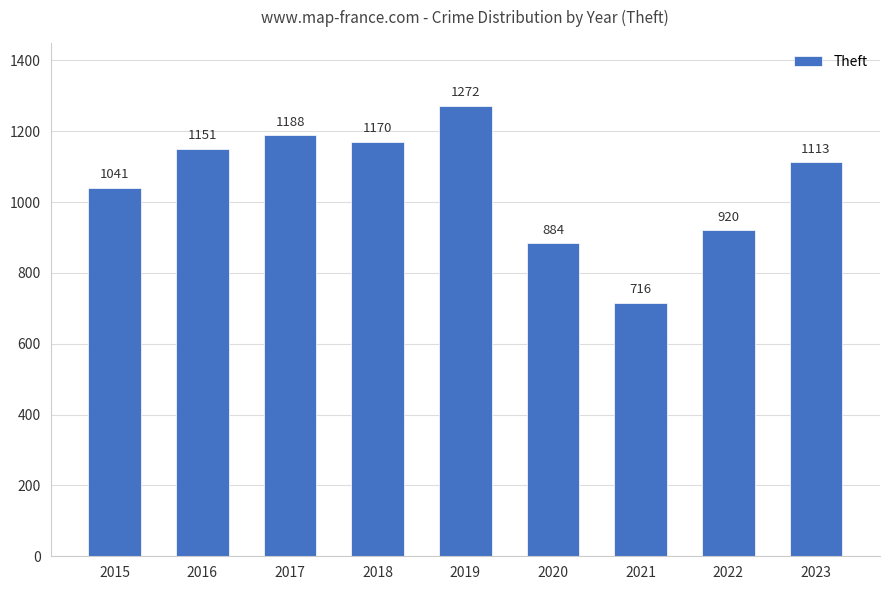

What is the difference between the maximum and second lowest values?

388